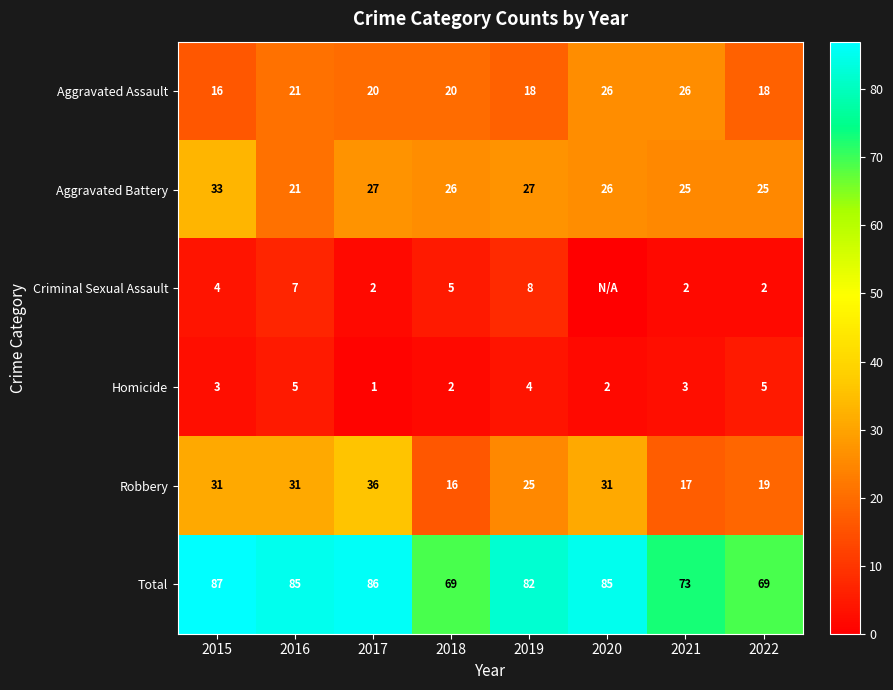

At which category does the chart reach its minimum across all series?

2020